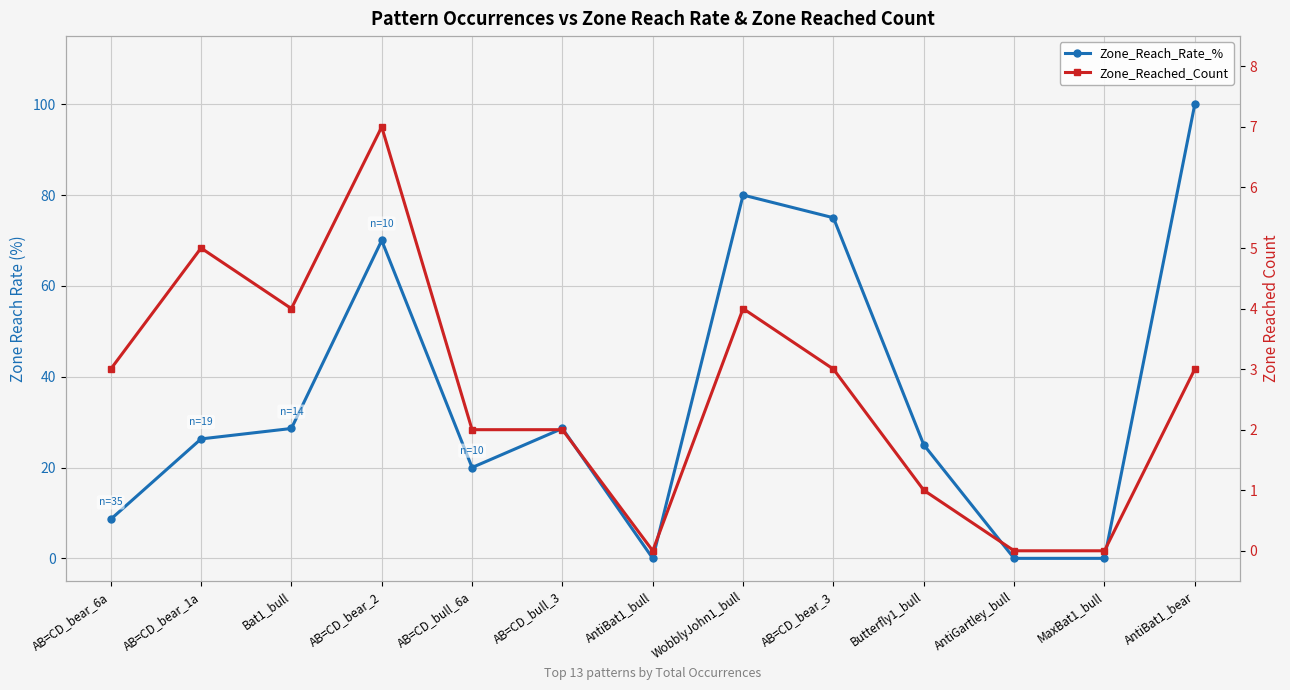

List the series in order of their overall mean, highest first.

Zone_Reach_Rate_%, Zone_Reached_Count